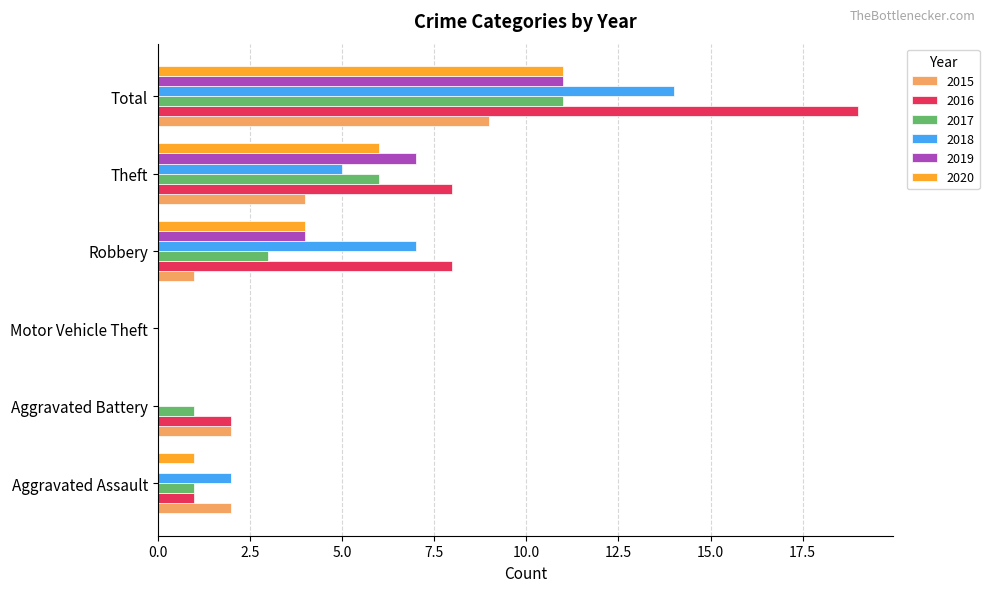

Which category has the highest value in the 2020 series?

Total